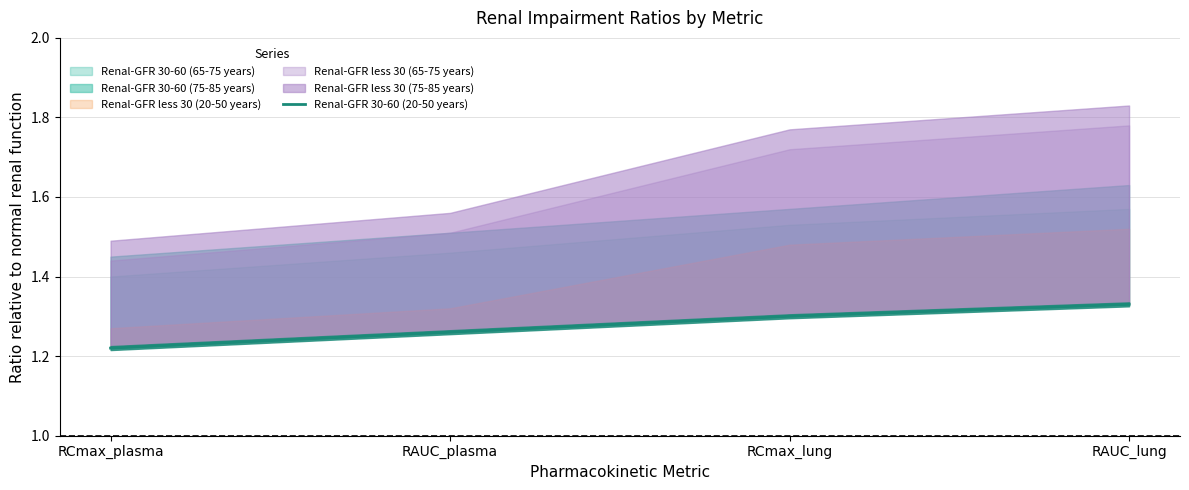

How many lines are shown in the chart?

1